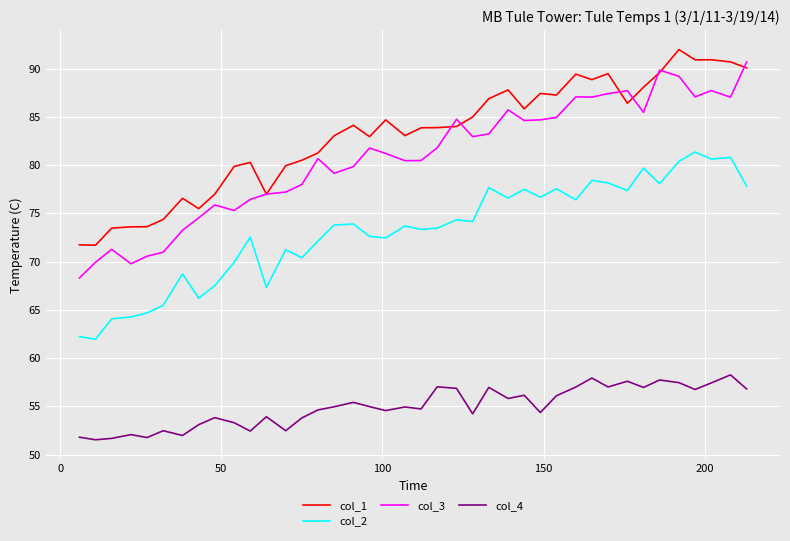

Which series has the largest range (max minus min)?

col_3